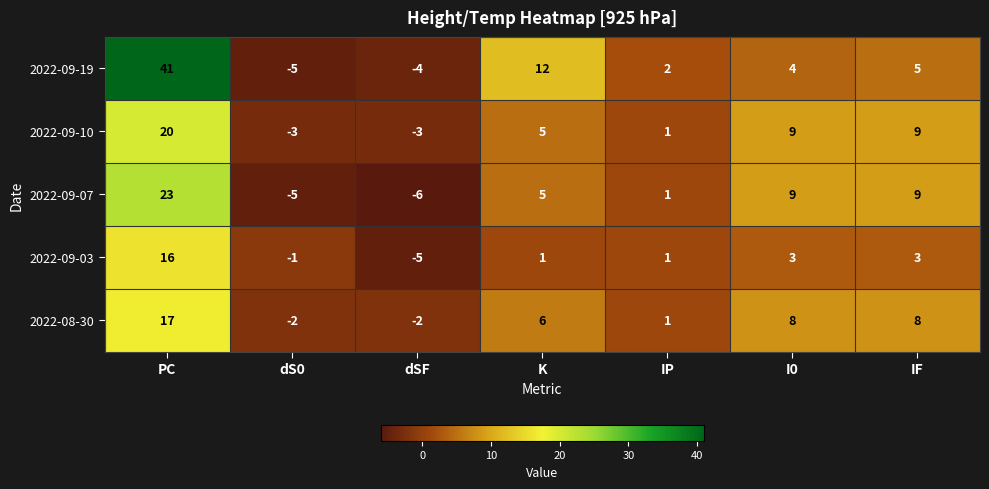

Which label corresponds to the smallest value in the chart?

dSF